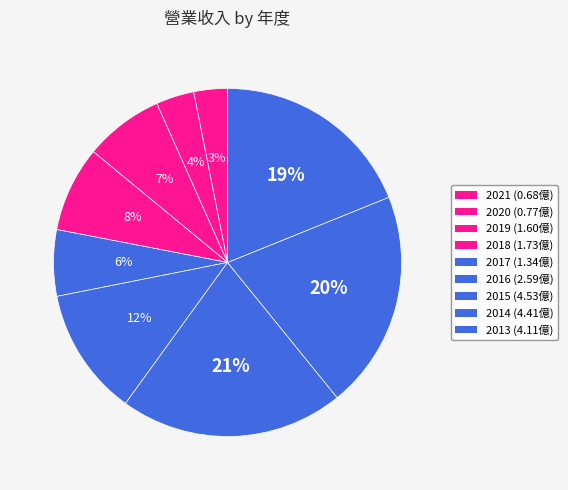

What is the change in value from 2020 to 2015?

+3.8